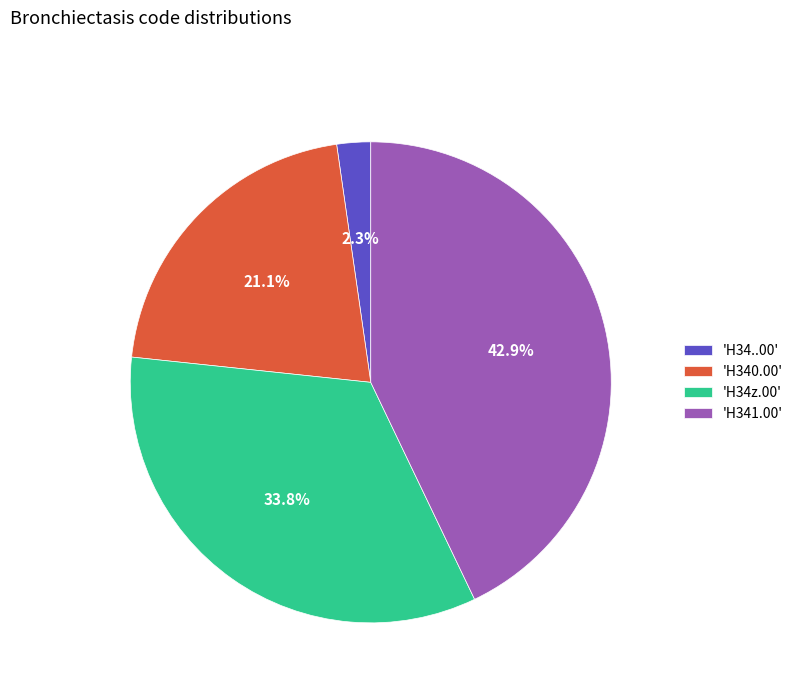

How many slices are in this pie chart?

4